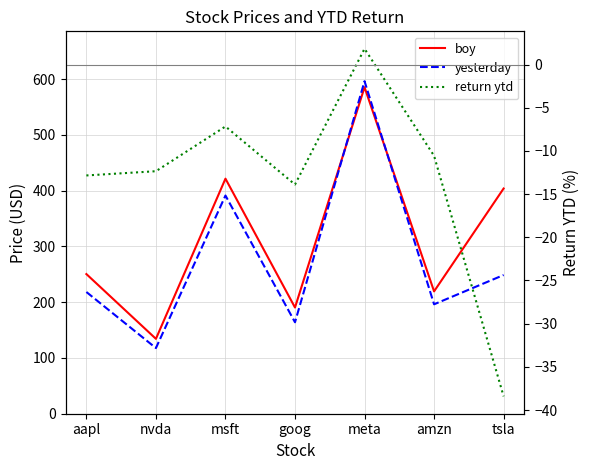

At how many categories does at least one series exceed 91?

7